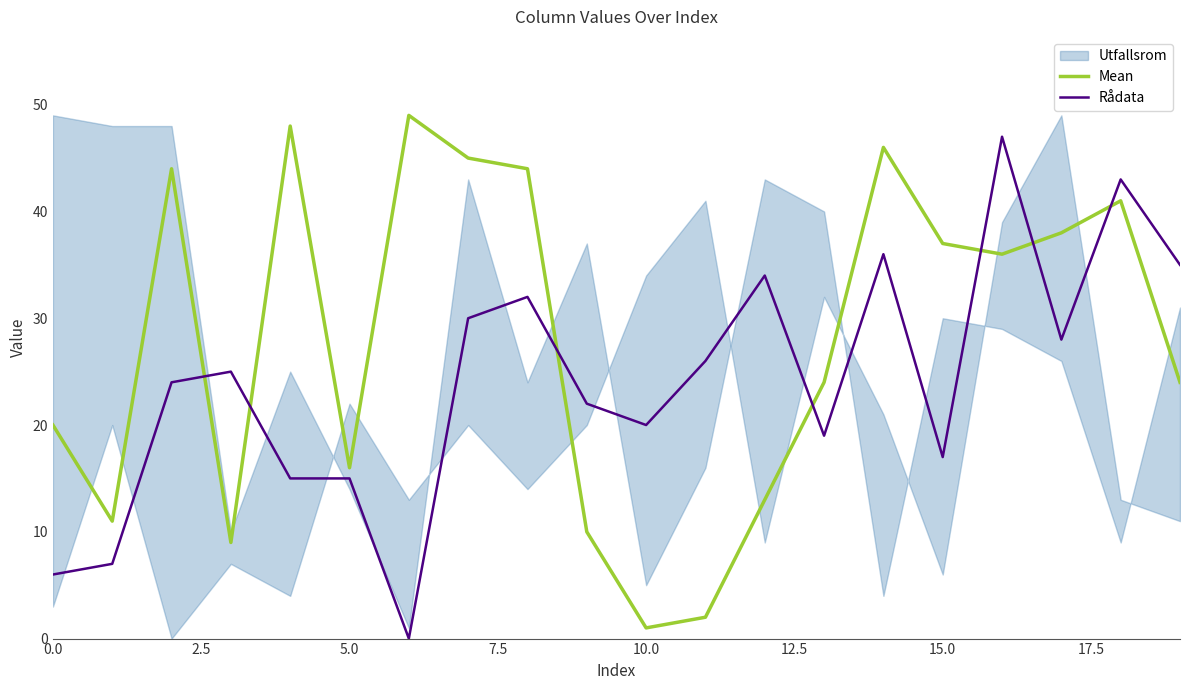

Is it true that Mean equals 29 at 0.0?

False